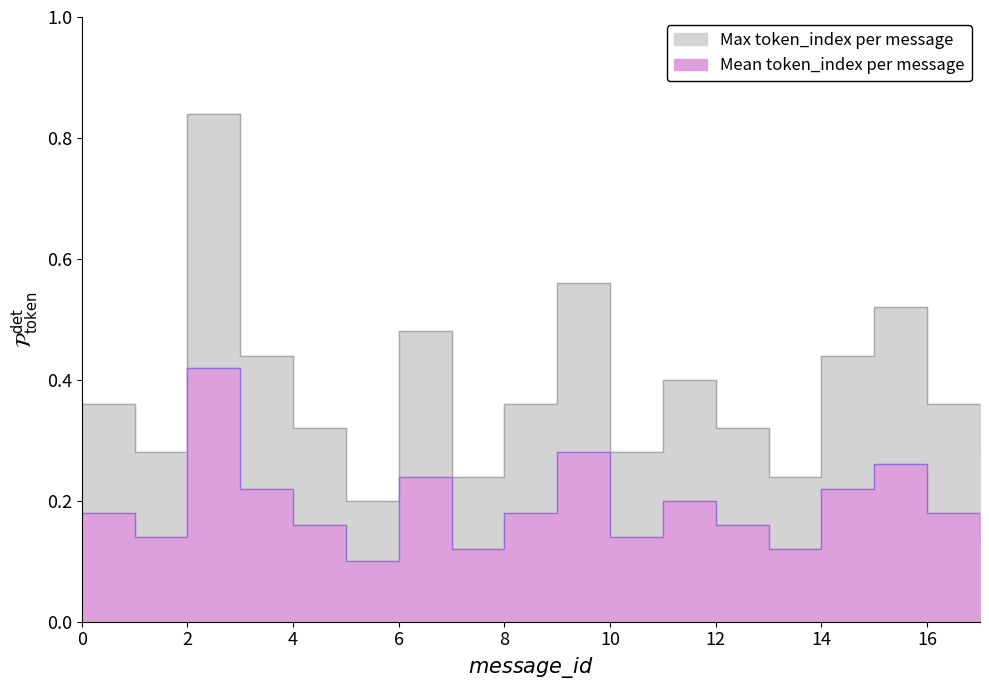

What is the value of the Mean token_index per message point at the 15th from the left?

0.2